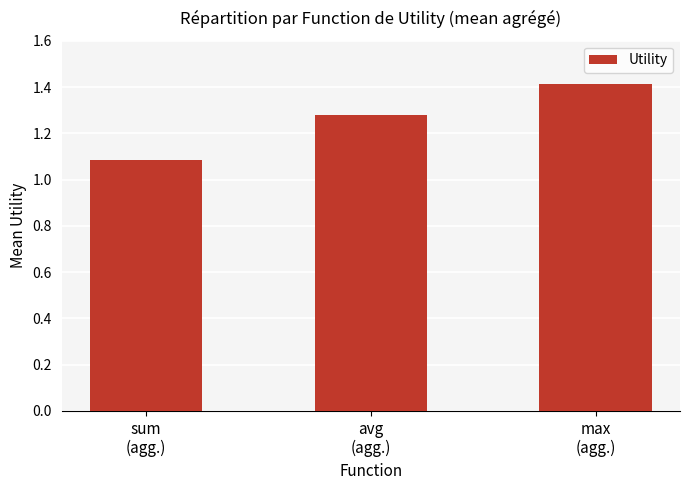

What is the ratio of the value at sum
(agg.) to the value at avg
(agg.)?

0.8